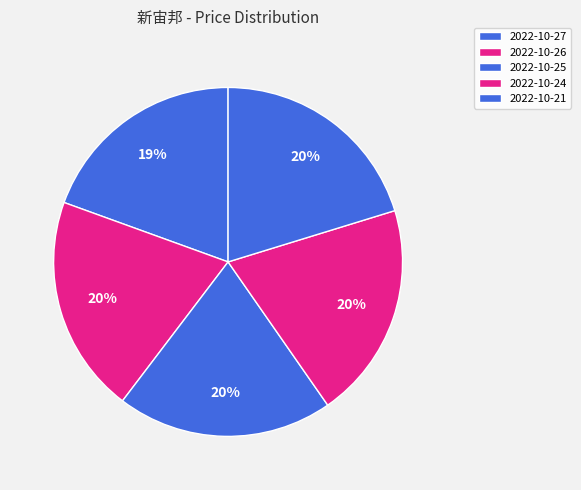

What percentage do 2022-10-24 and 2022-10-25 together represent?

40.1%